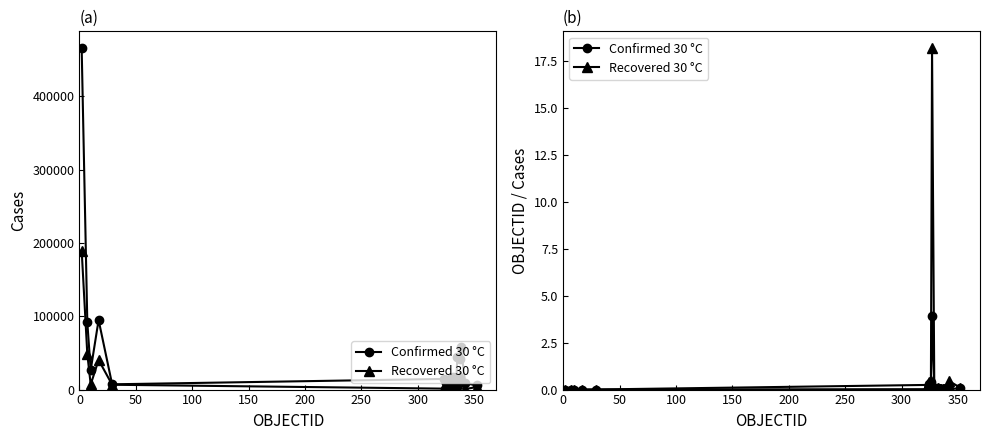

What is the label of the 16th point from the right?

200